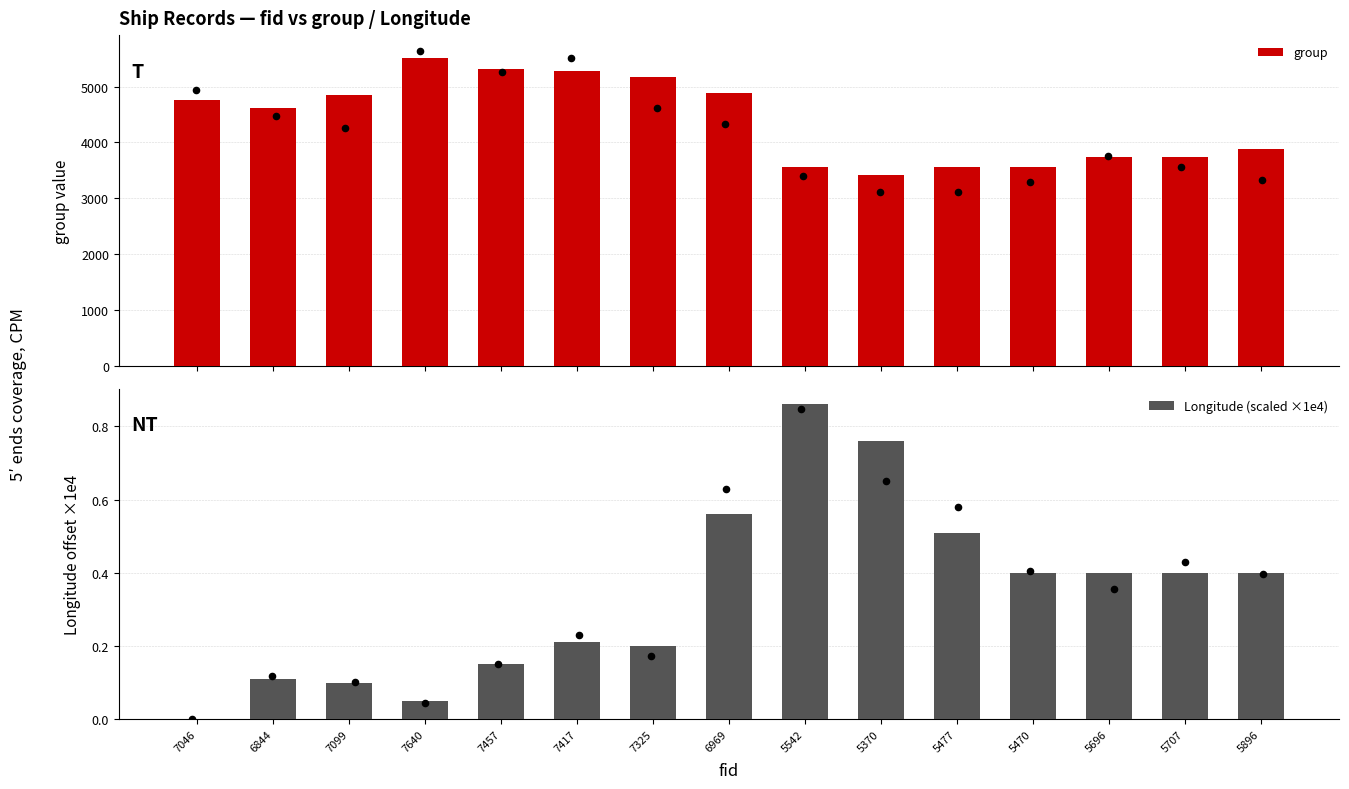

What are all the series names shown in the legend?

group, Longitude (scaled ×1e4)